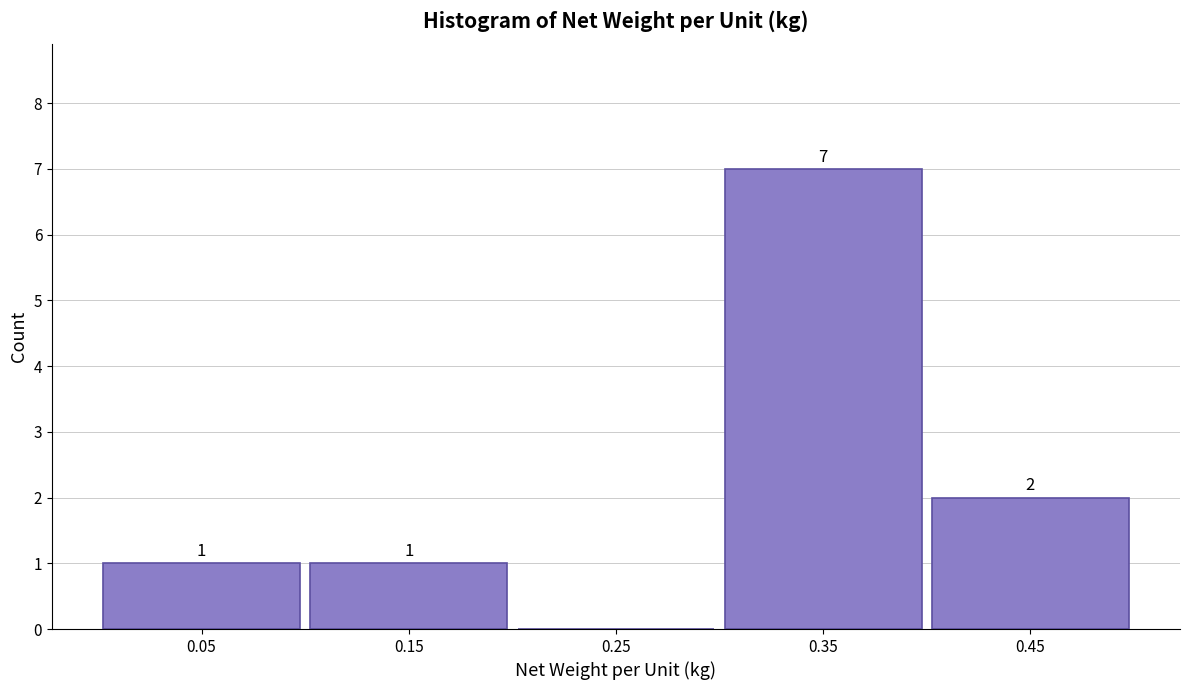

Which range on the x-axis has the tallest bar?

0.3 to 0.4